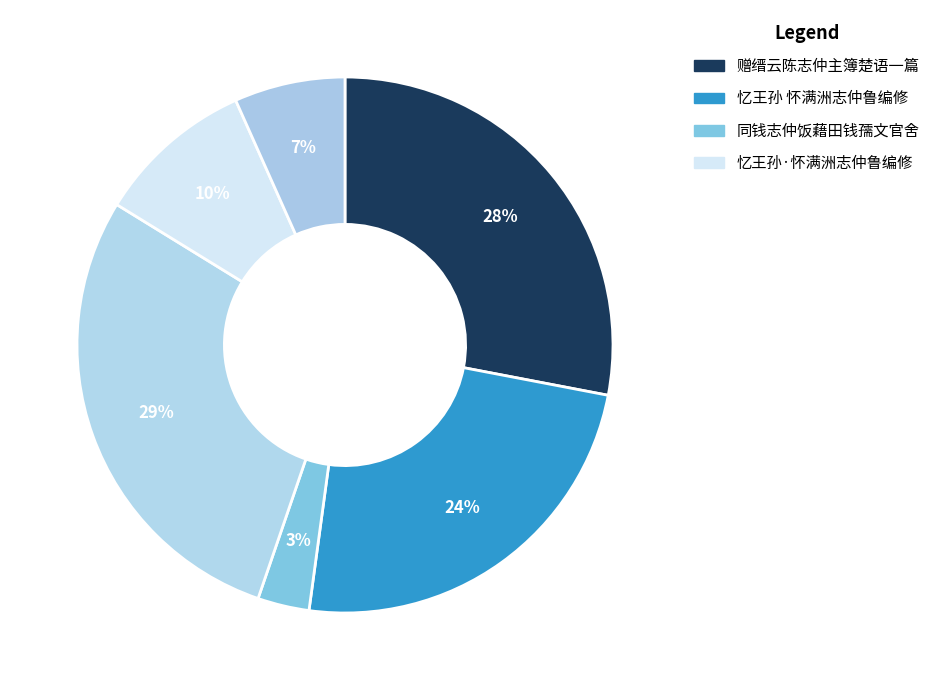

Count the number of slices in the pie.

6